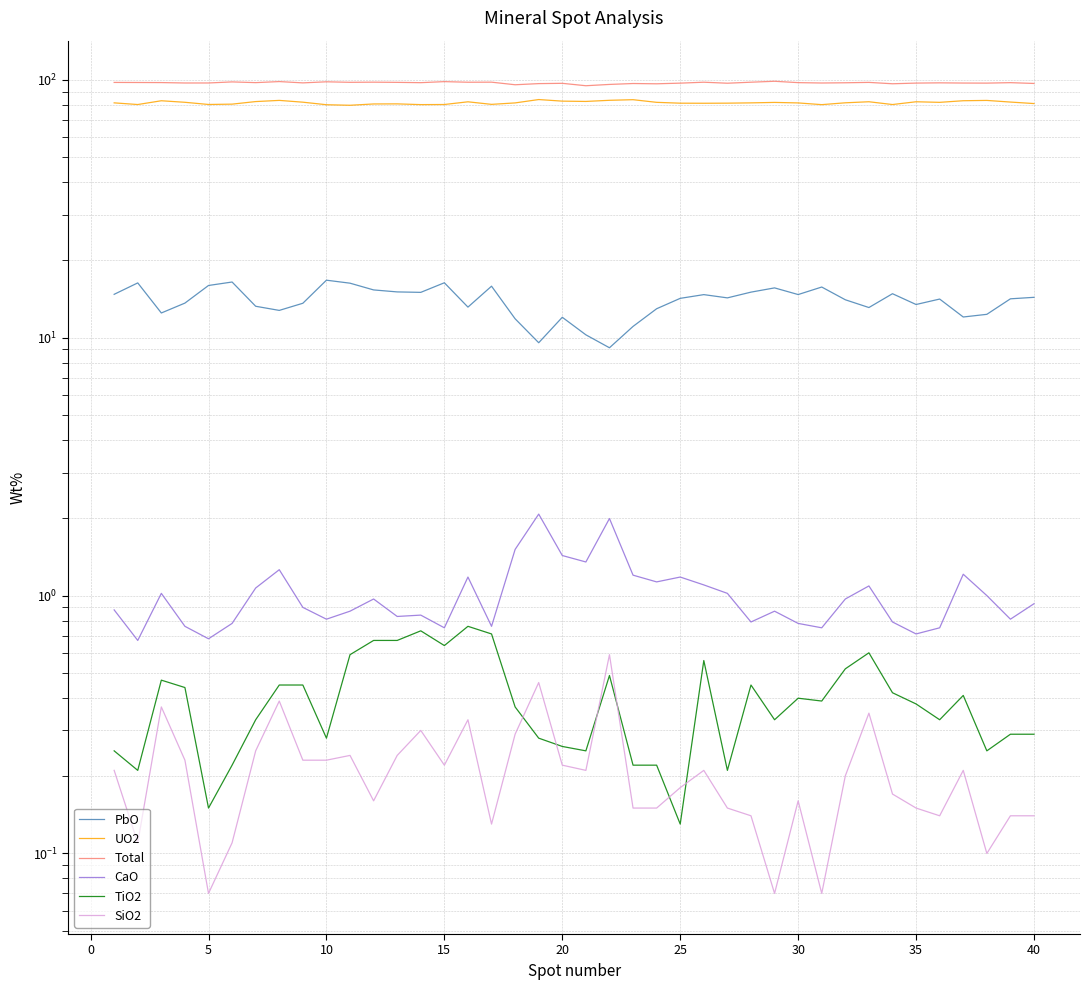

True or false: CaO and SiO2 cross at least once.

False